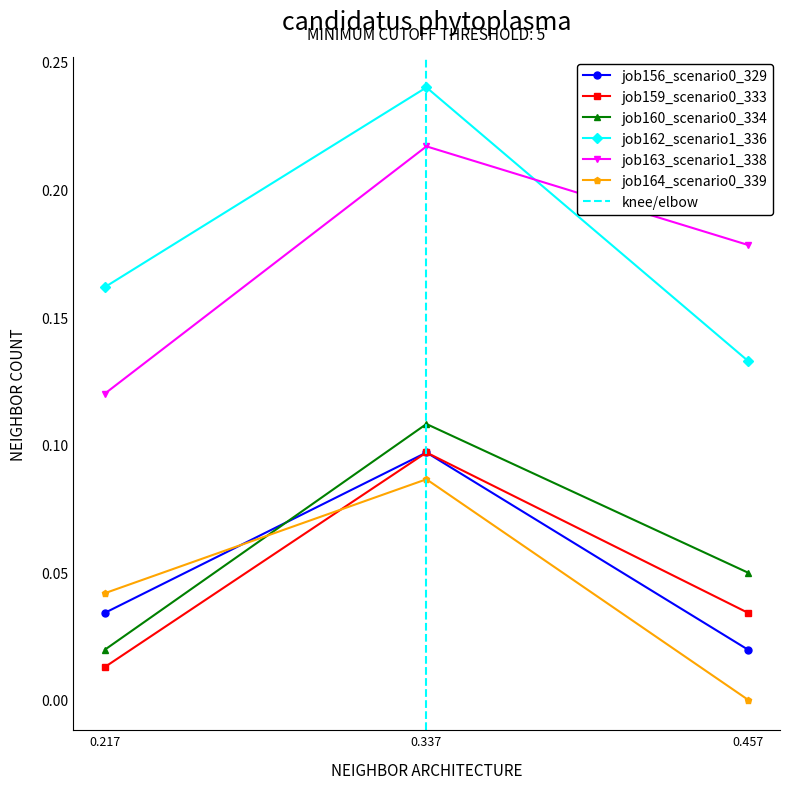

Which series has the largest range (max minus min)?

job162_scenario1_336